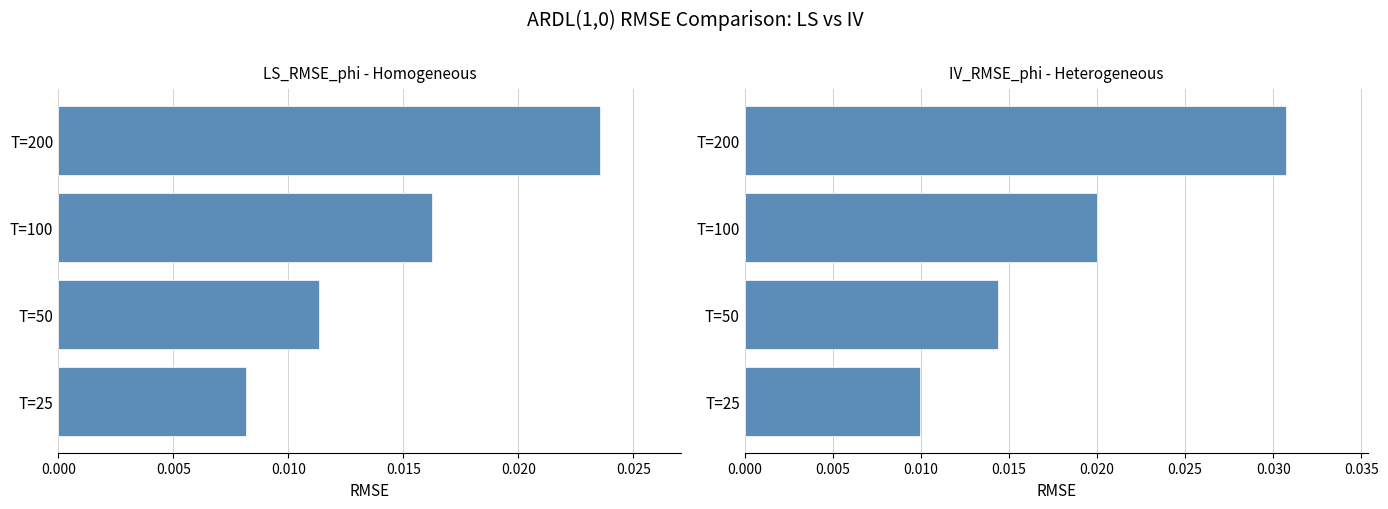

What is the sum of all LS_RMSE_phi values?

0.1